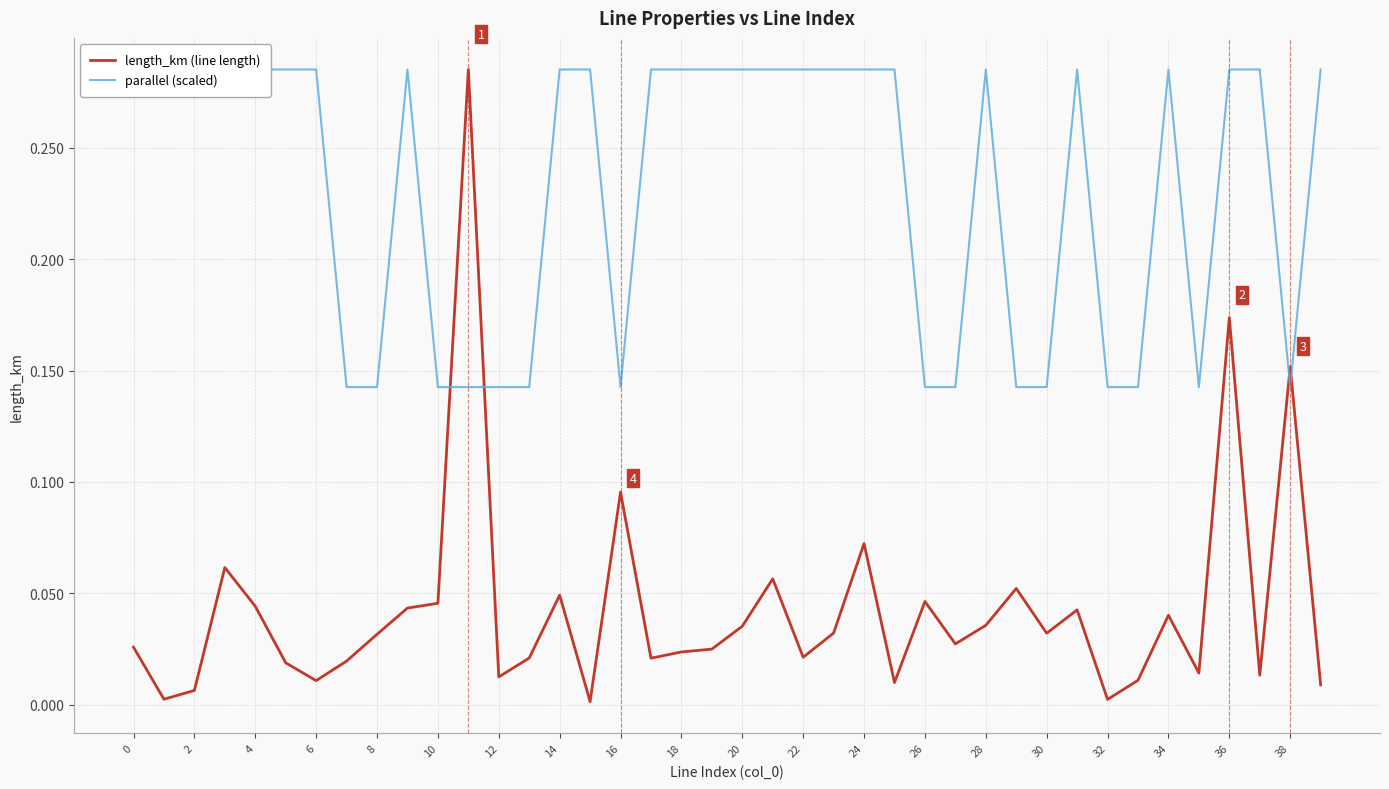

Which series has the largest range (max minus min)?

length_km (line length)